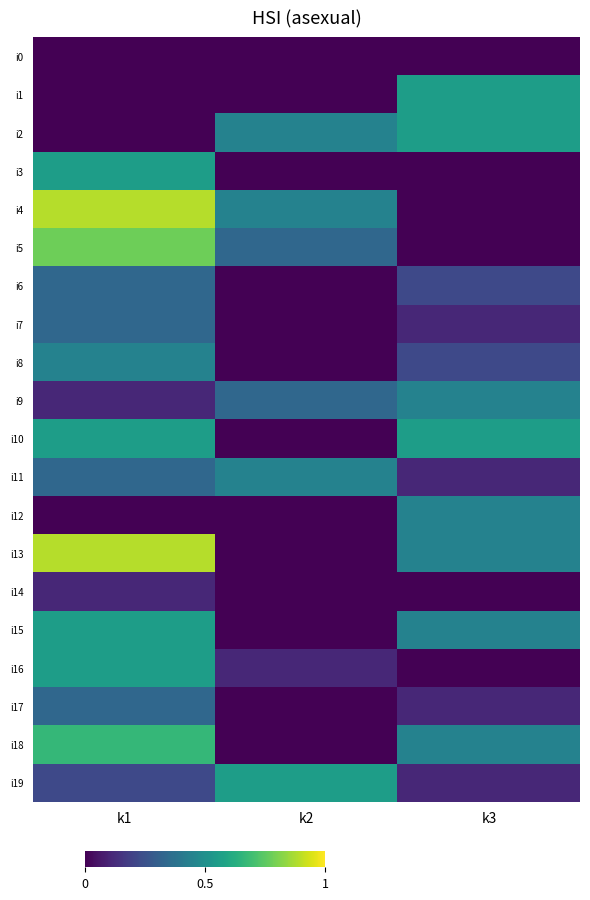

What is the spread (max minus min) of values at k3?

0.6